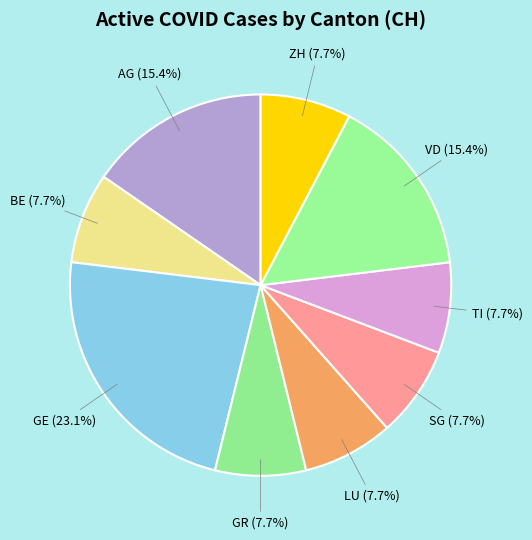

Does GR represent more than half of the total?

No